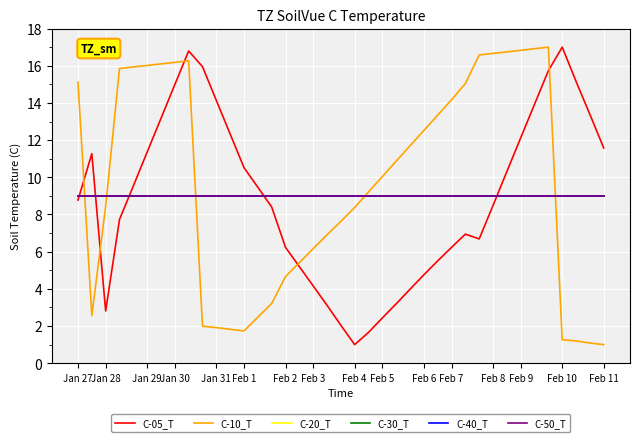

Does the chart display data point markers on the line(s)?

No